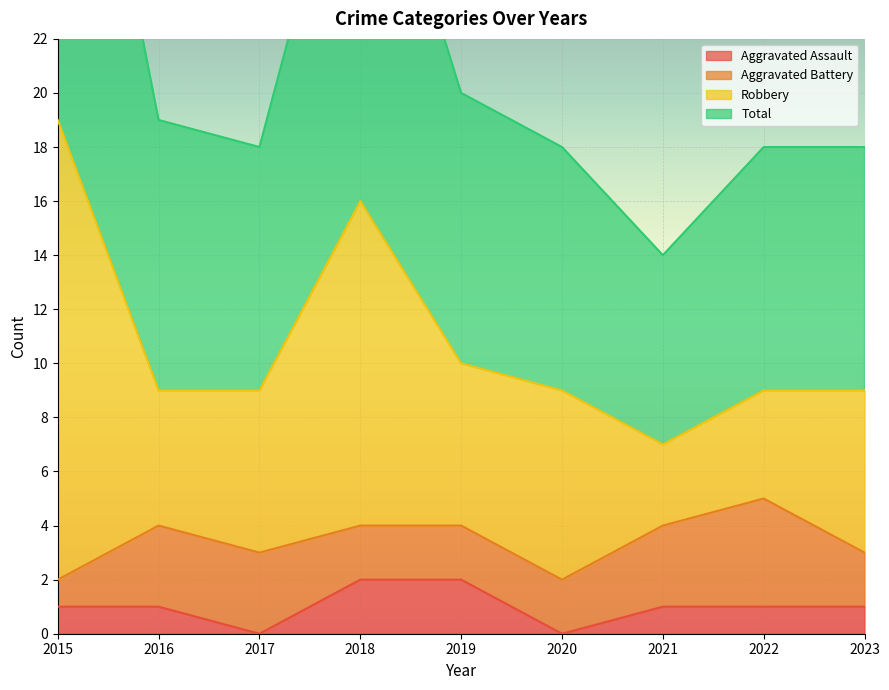

How many categories are shown in the chart?

9